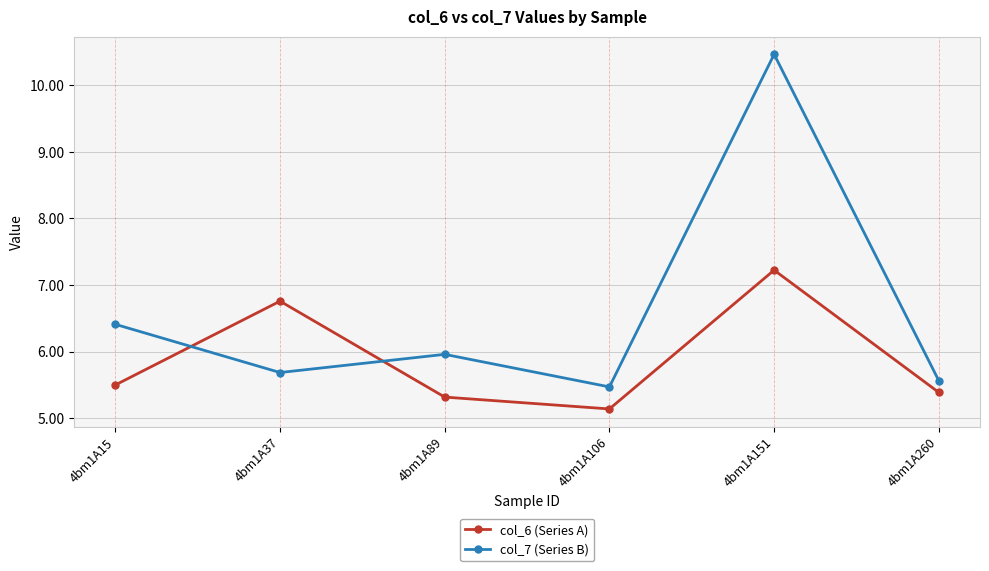

The value of col_7 (Series B) at 4bm1A15 is 8.5. True or false?

False